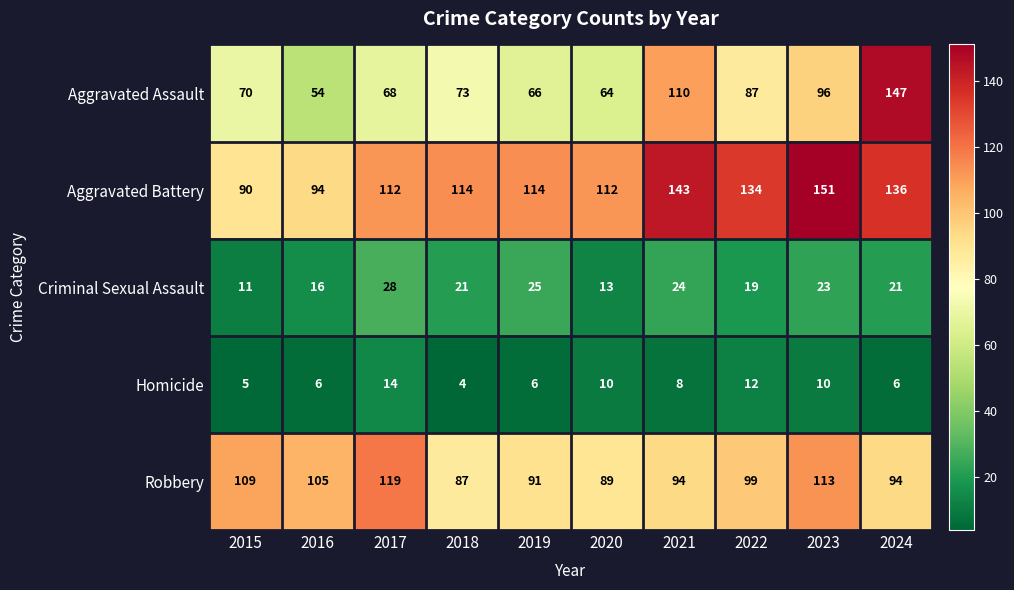

Rank the series by their maximum value, from lowest to highest.

Homicide, Criminal Sexual Assault, Robbery, Aggravated Assault, Aggravated Battery